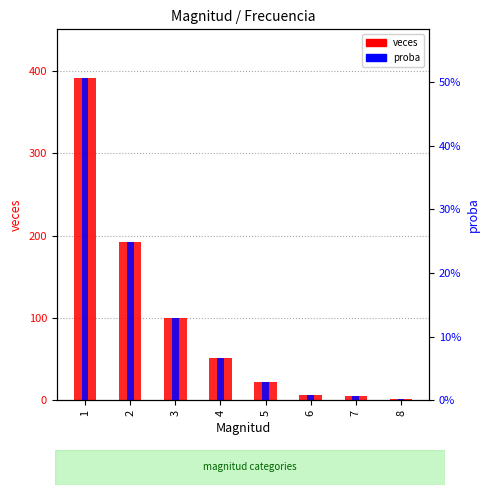

Rank the series at 3 from highest to lowest value.

veces, proba